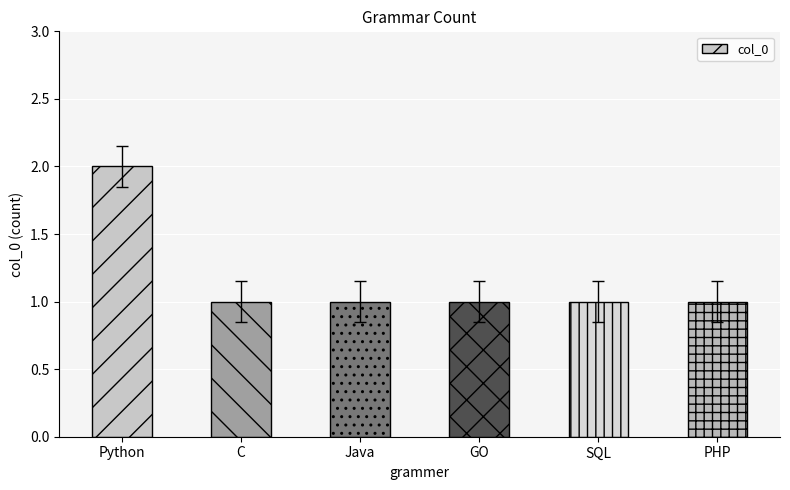

What is the ratio of the value at Python to the value at GO?

2.0